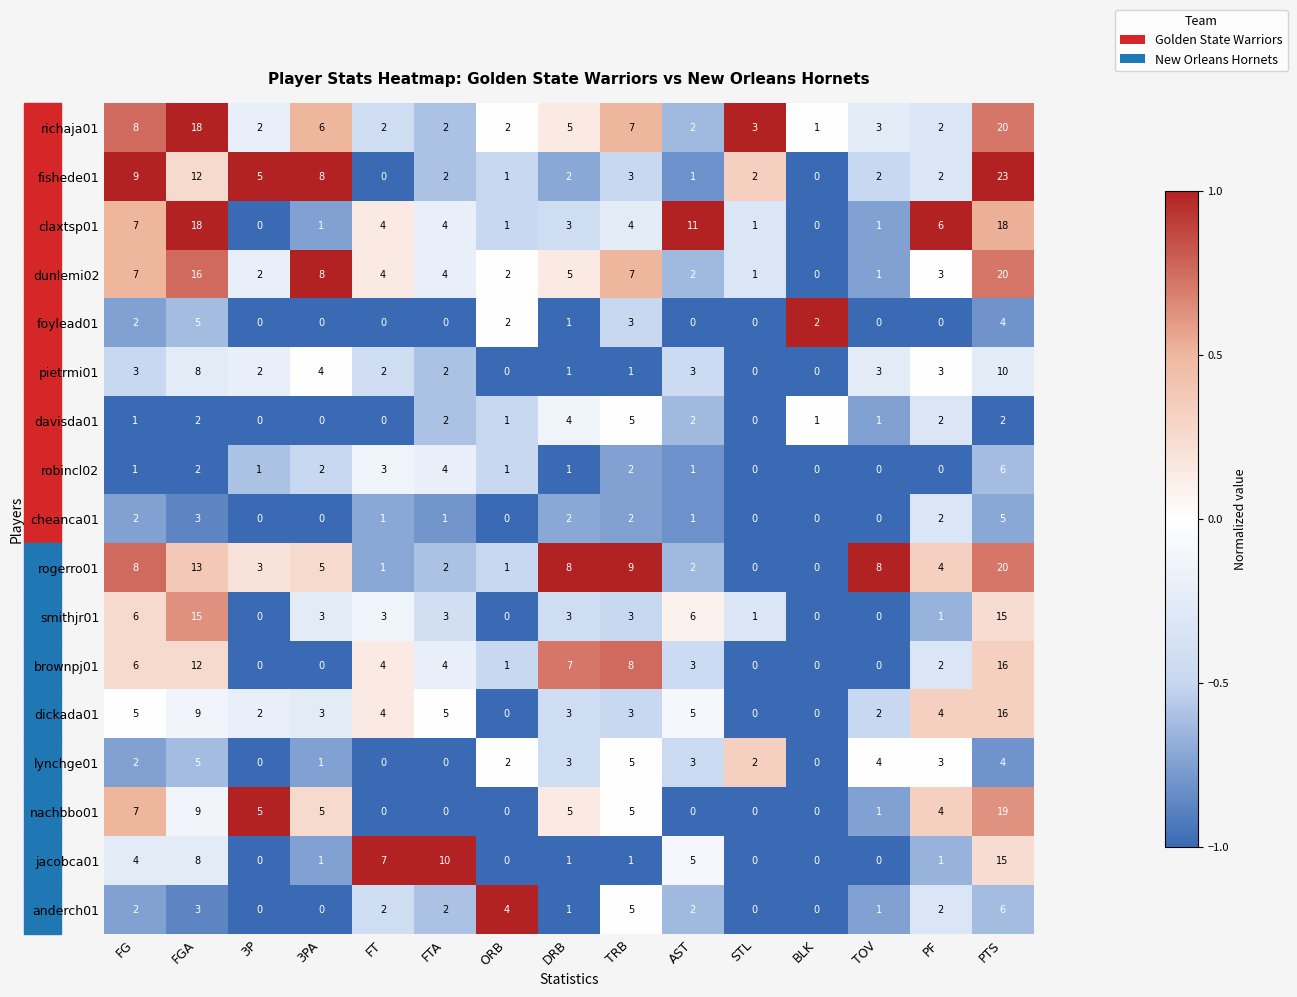

The value of pietrmi01 at DRB is 0. True or false?

False